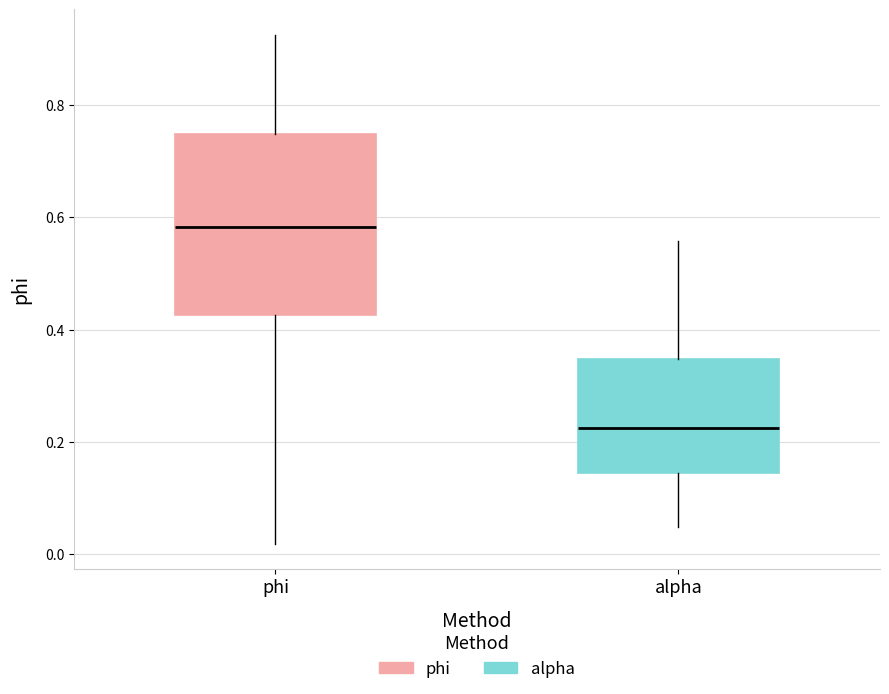

Which box has the lowest median line?

alpha